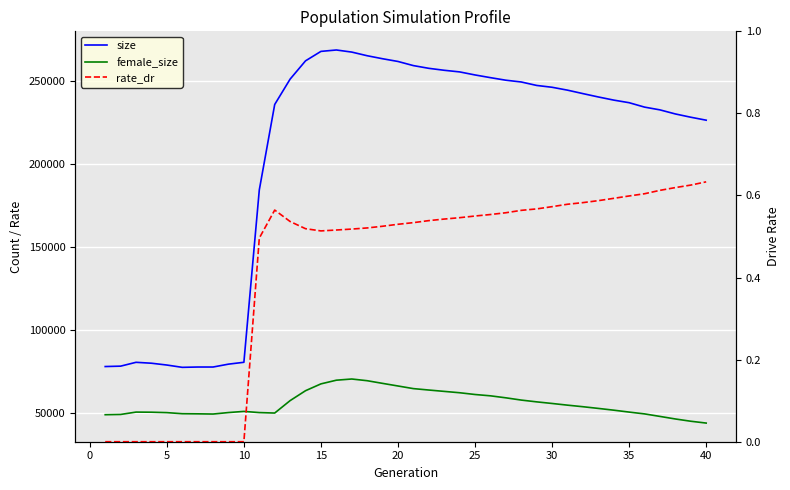

True or false: rate_dr and female_size intersect in this chart.

False